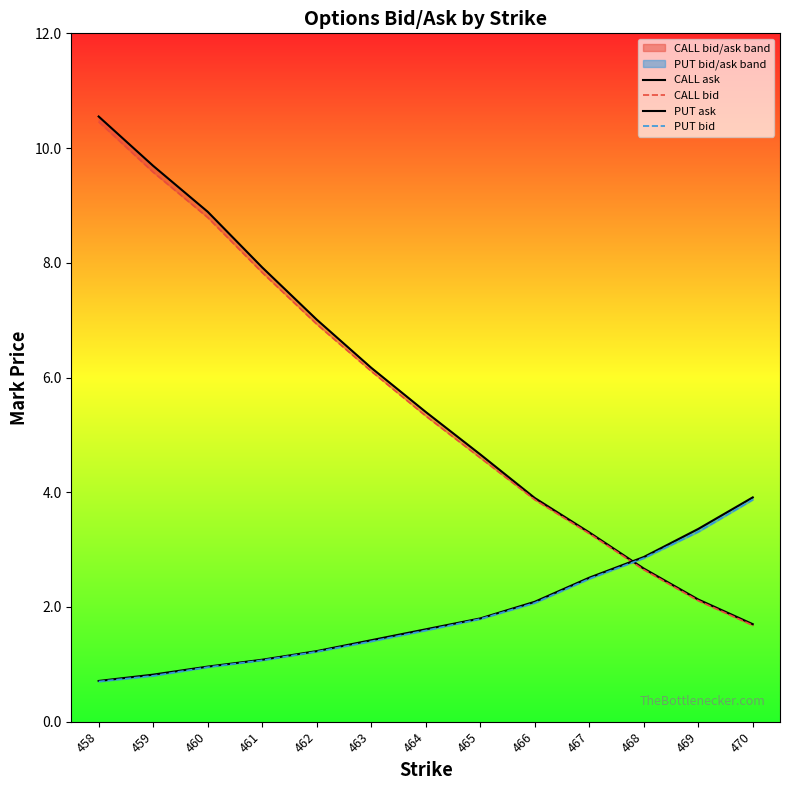

True or false: CALL bid and PUT ask cross at least once.

True